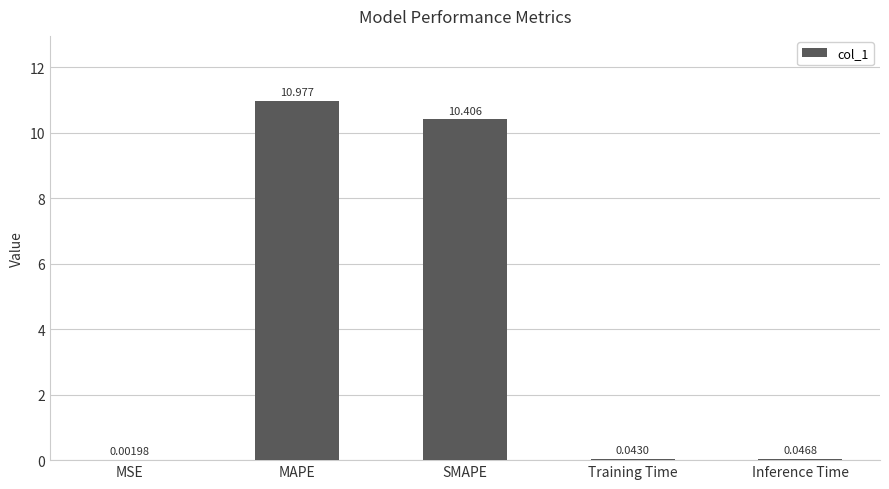

Which category has the highest value across all series?

MAPE